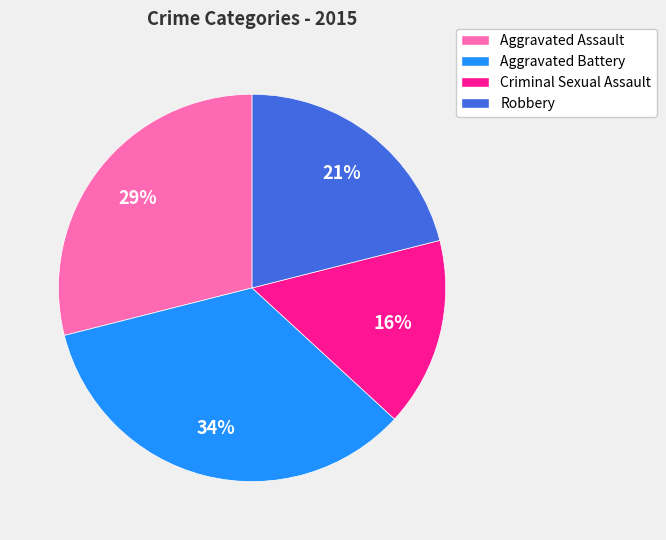

Is the sum of Robbery and Criminal Sexual Assault greater than half?

No